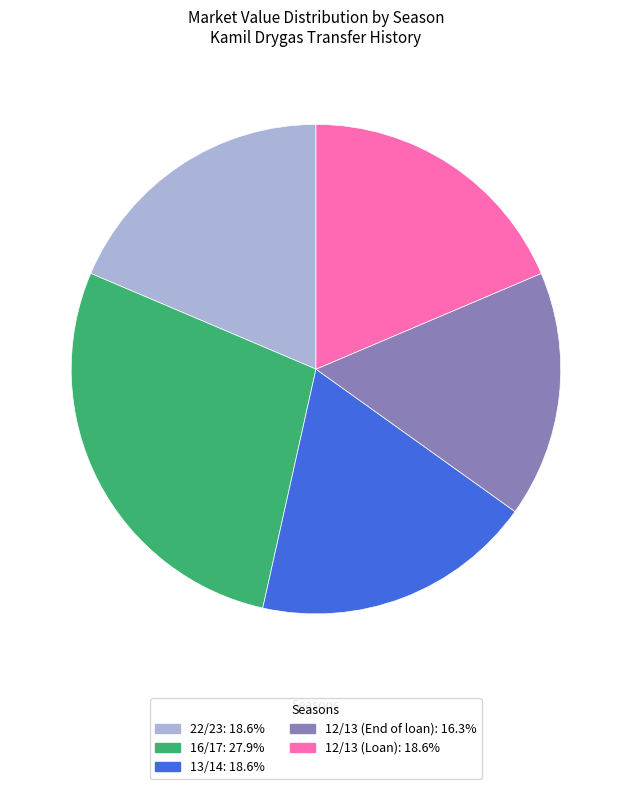

Is the sum of 12/13 (End of loan): 16.3% and 12/13 (Loan): 18.6% greater than half?

No